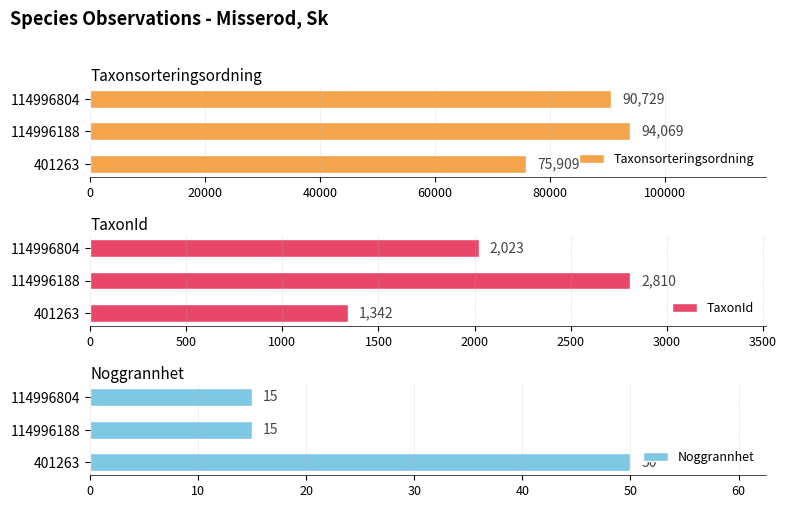

List the labels in order of Taxonsorteringsordning value, smallest first.

401263, 114996804, 114996188